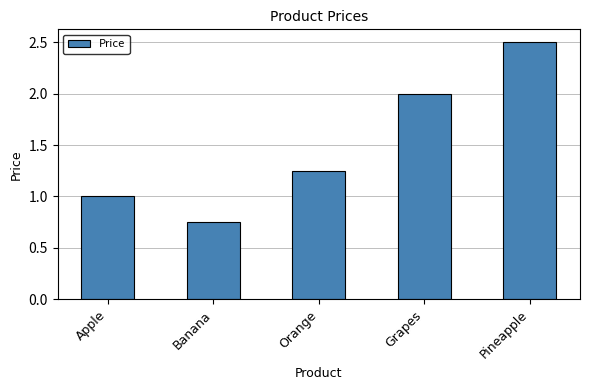

Approximately how many times larger is the value at Banana compared to Orange?

0.6